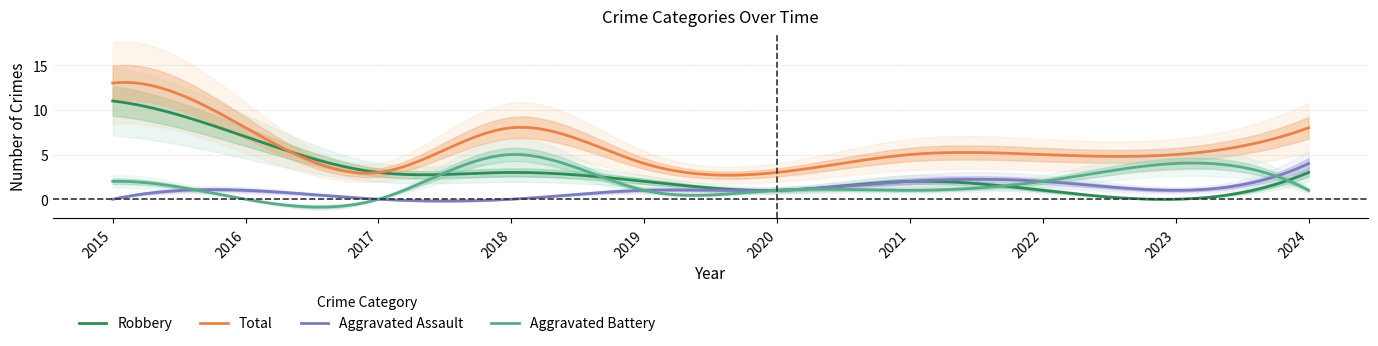

True or false: Total and Aggravated Battery intersect in this chart.

False